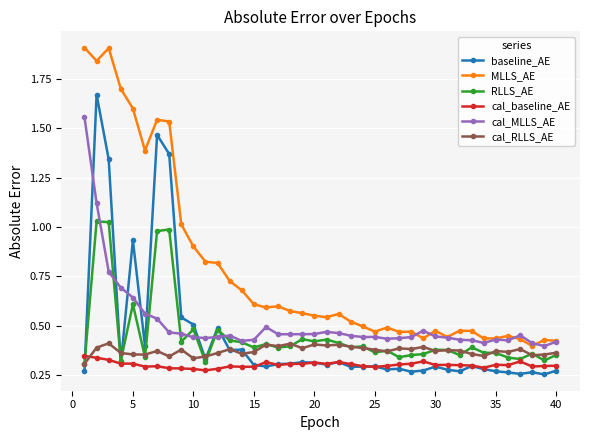

What is the difference between the second highest and second lowest values in the cal_RLLS_AE series?

0.1